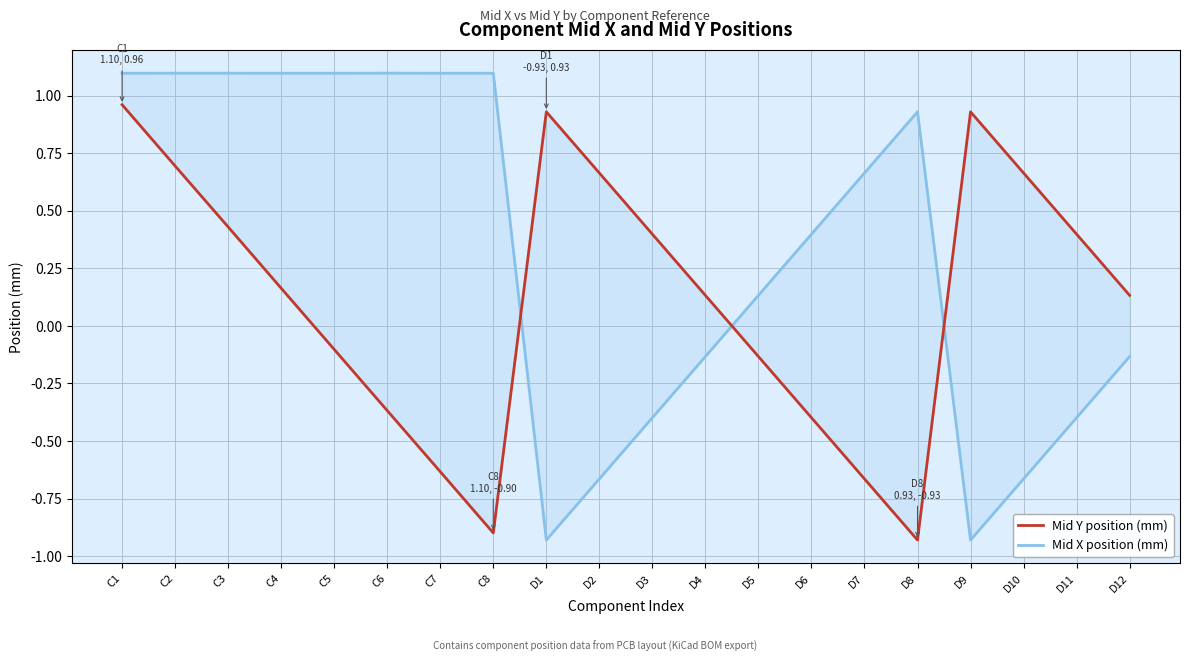

Count the number of categories in the chart.

20